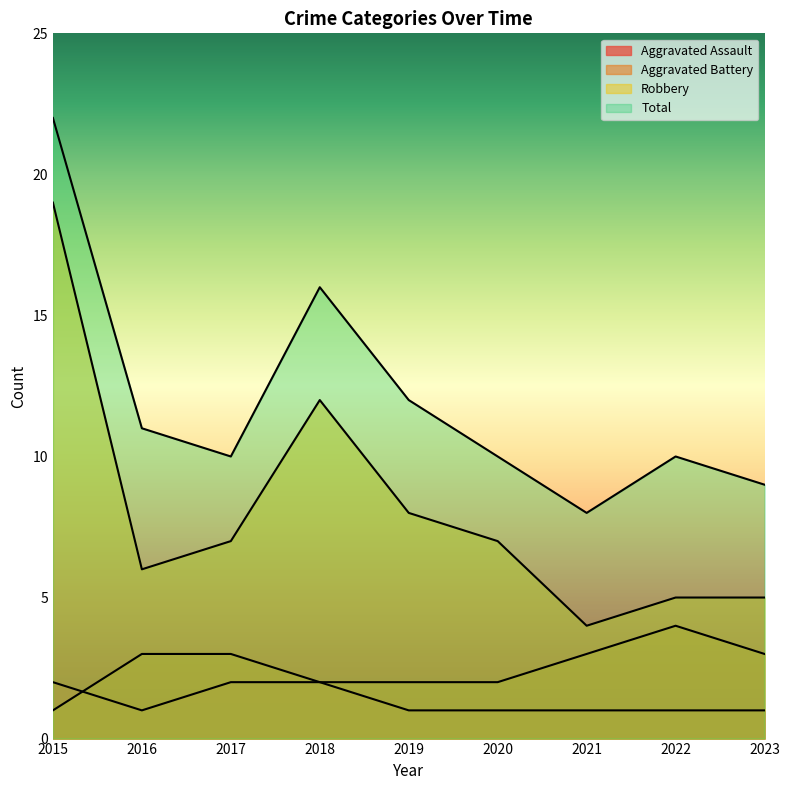

Reading right to left, list all the values displayed in this chart.

Aggravated Assault: 2023=1	2022=1	2021=1	2020=1	2019=1	2018=2	2017=2	2016=1	2015=2
Aggravated Battery: 2023=3	2022=4	2021=3	2020=2	2019=2	2018=2	2017=3	2016=3	2015=1
Robbery: 2023=5	2022=5	2021=4	2020=7	2019=8	2018=12	2017=7	2016=6	2015=19
Total: 2023=9	2022=10	2021=8	2020=10	2019=12	2018=16	2017=10	2016=11	2015=22